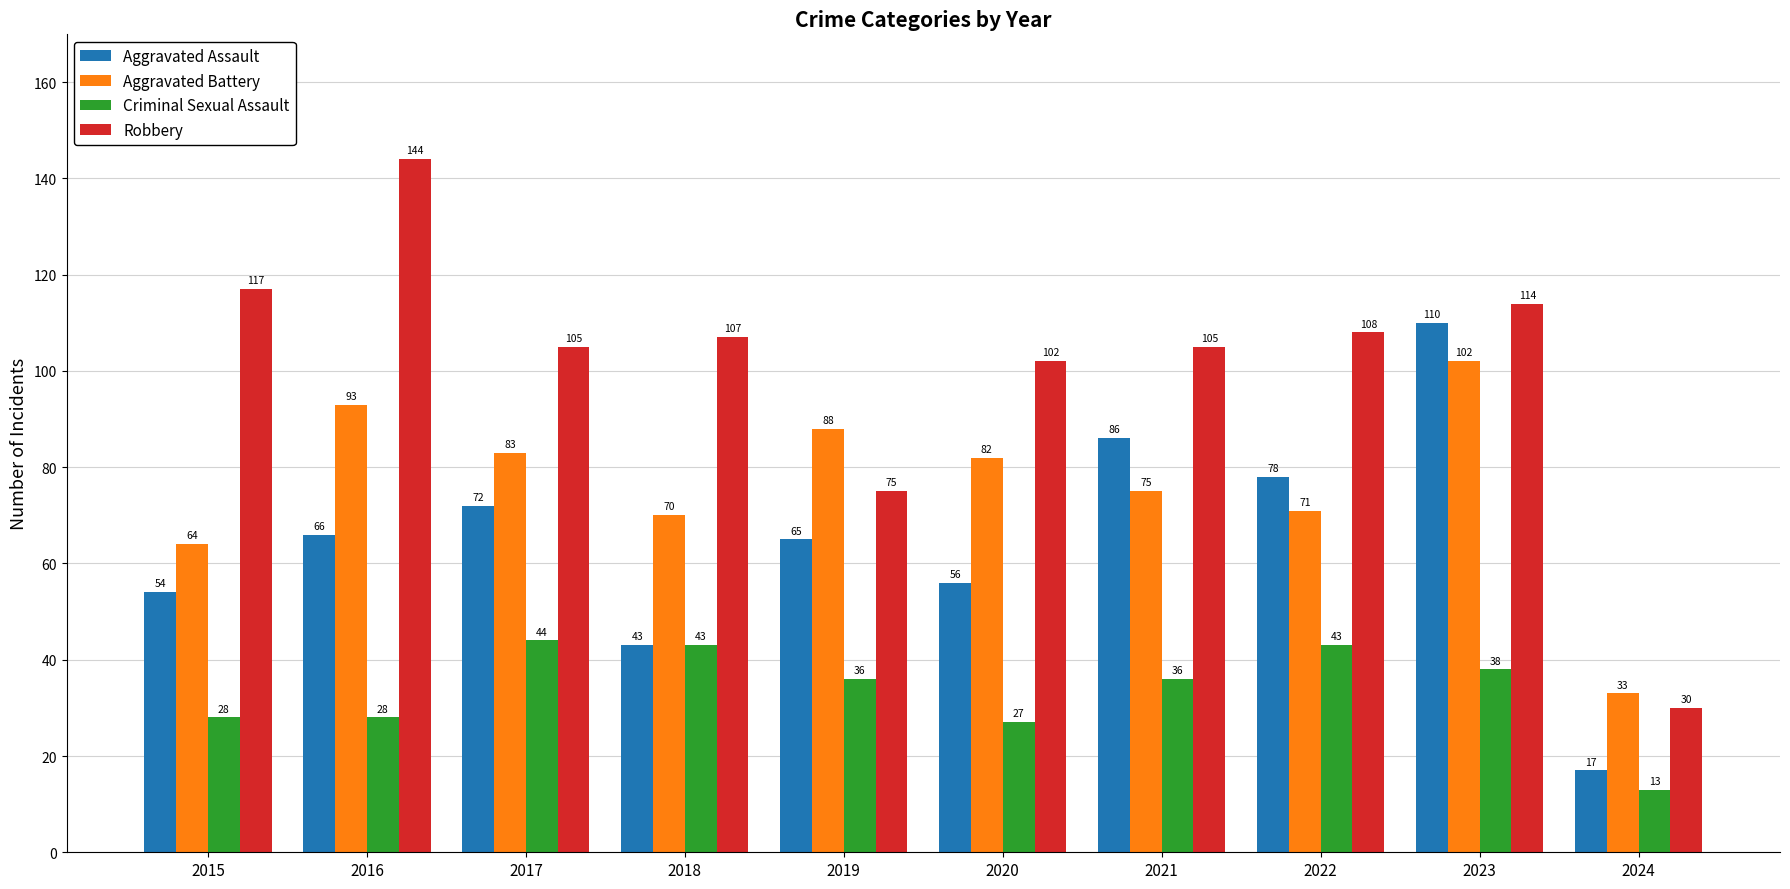

At which category is the sum across all series the highest?

2023